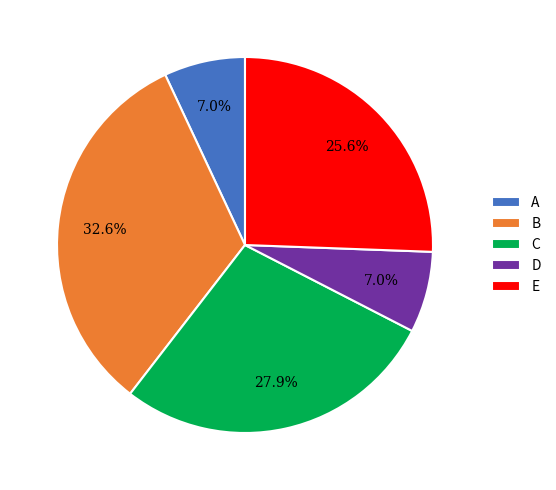

Approximately how many times larger is the value at B compared to D?

4.7